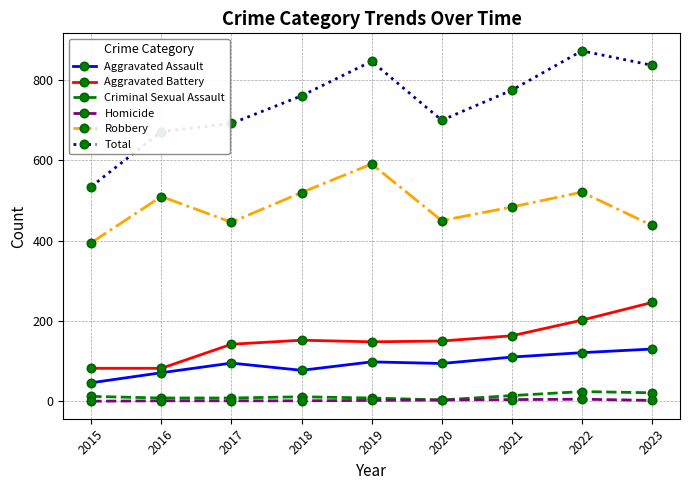

Rank the series by their maximum value, from lowest to highest.

Homicide, Criminal Sexual Assault, Aggravated Assault, Aggravated Battery, Robbery, Total